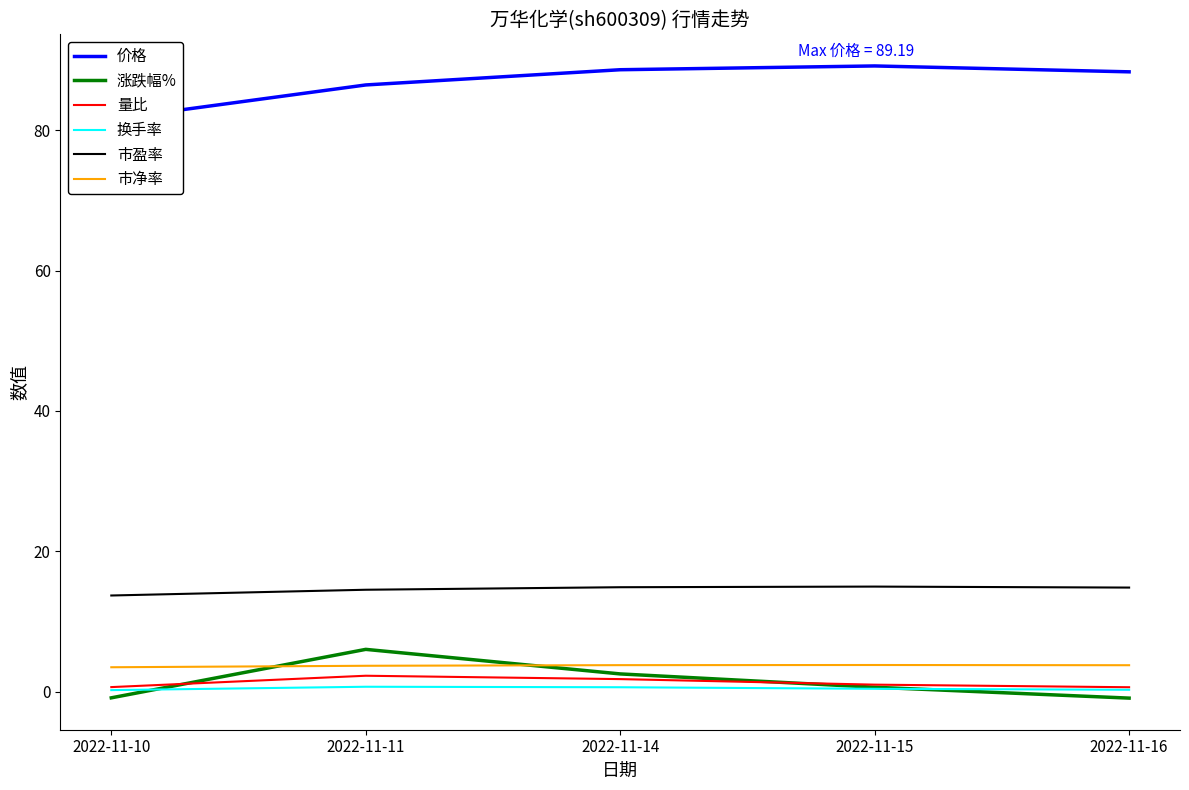

Which series has the widest spread of values?

价格